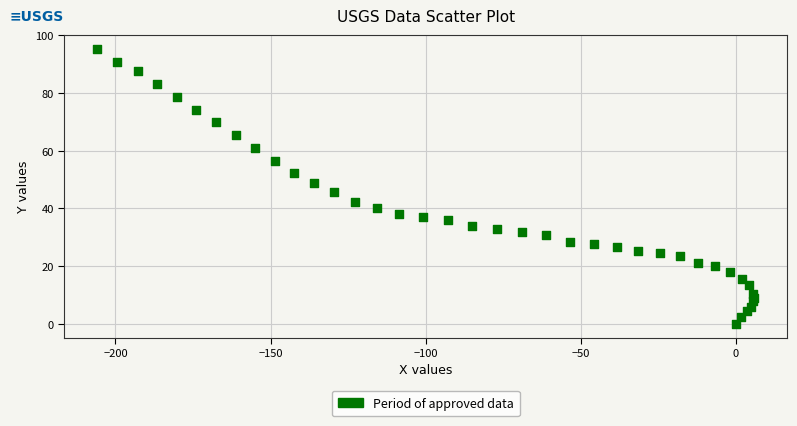

What is the range of Y values (max minus min)?

95.4